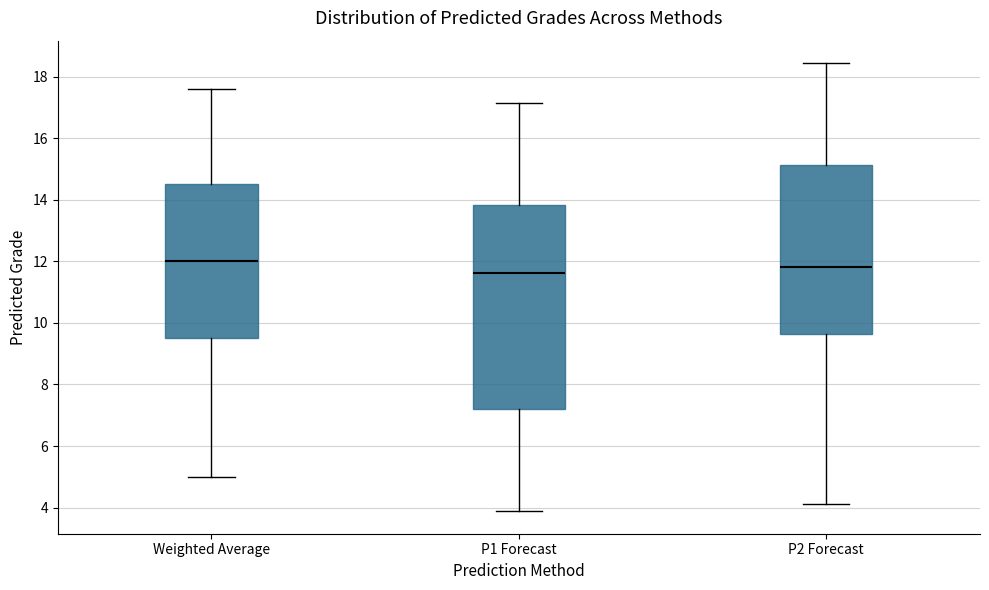

Where does the median line of the box for Weighted Average sit on the y-axis? The values are not printed on the chart, so give them approximately, as read against the axis.

12.0